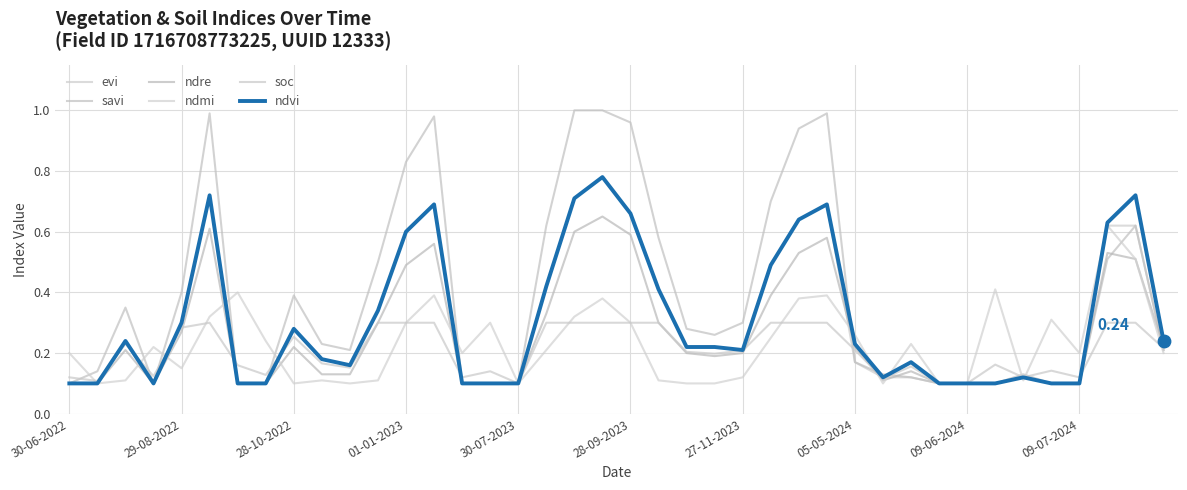

Which series has the largest total across all categories?

savi